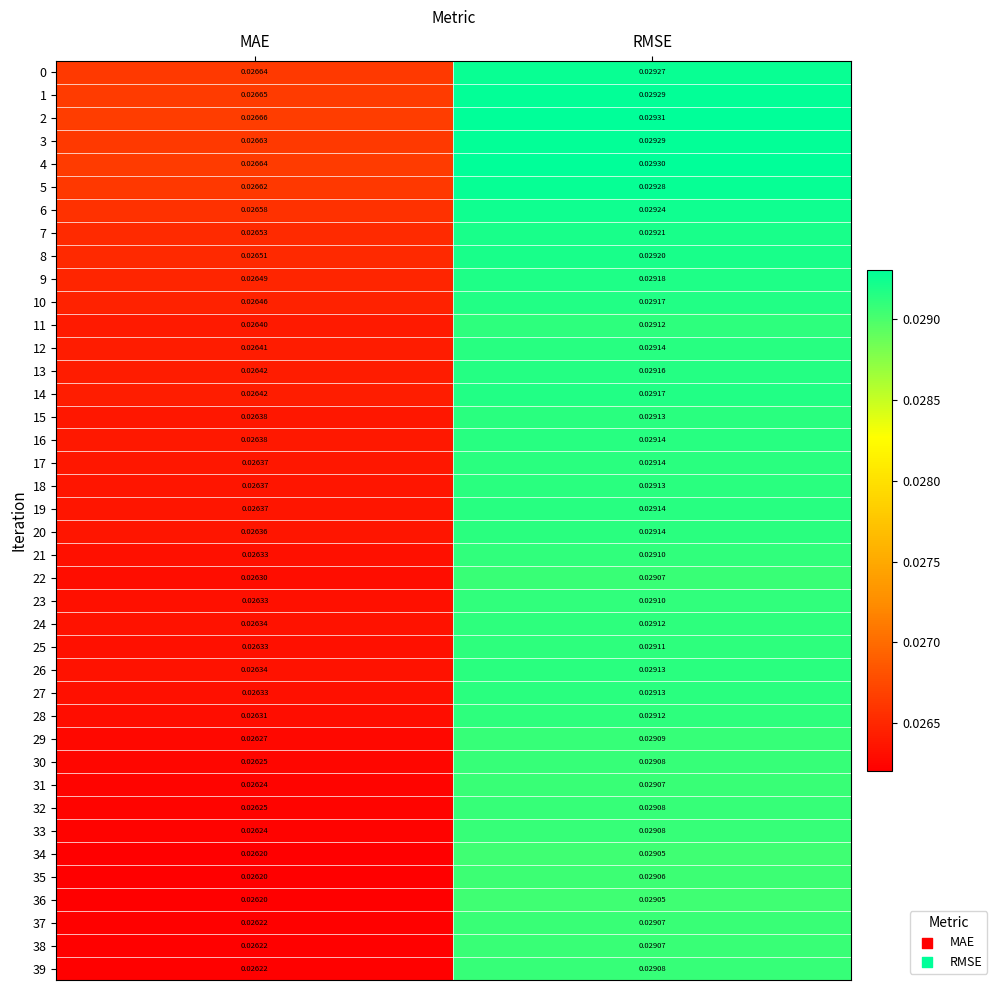

What is the total value across all series at RMSE?

1.2